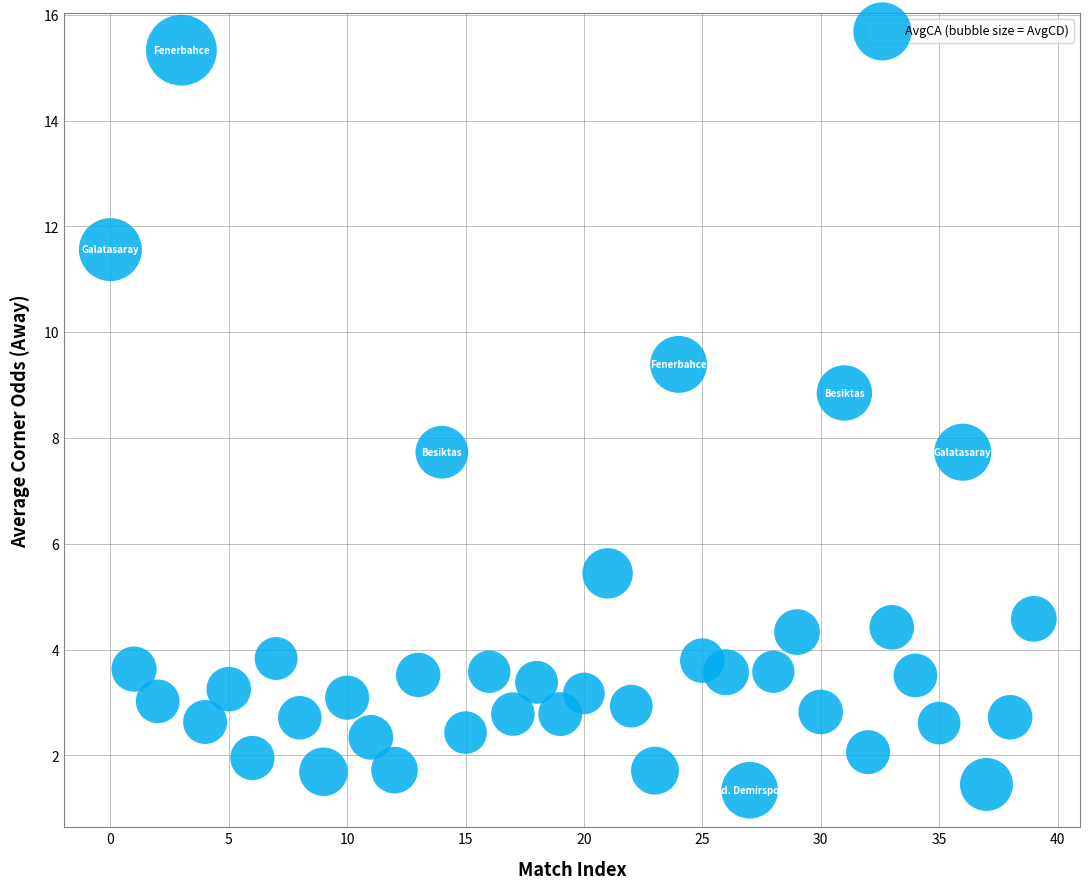

What is the range of Y values (max minus min)?

14.0